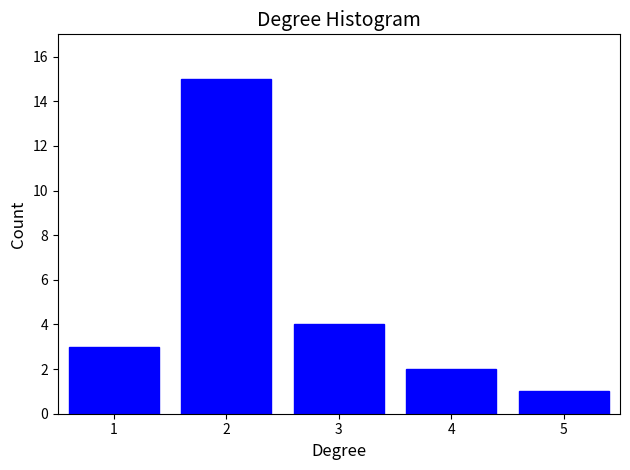

Reading left to right, list every bar in this chart as the range it spans on the x-axis followed by its height. The values are not printed on the chart, so give them approximately, as read against the axis.

0.5 to 1.5: 3
1.5 to 2.5: 15
2.5 to 3.5: 4
3.5 to 4.5: 2
4.5 to 5.5: 1